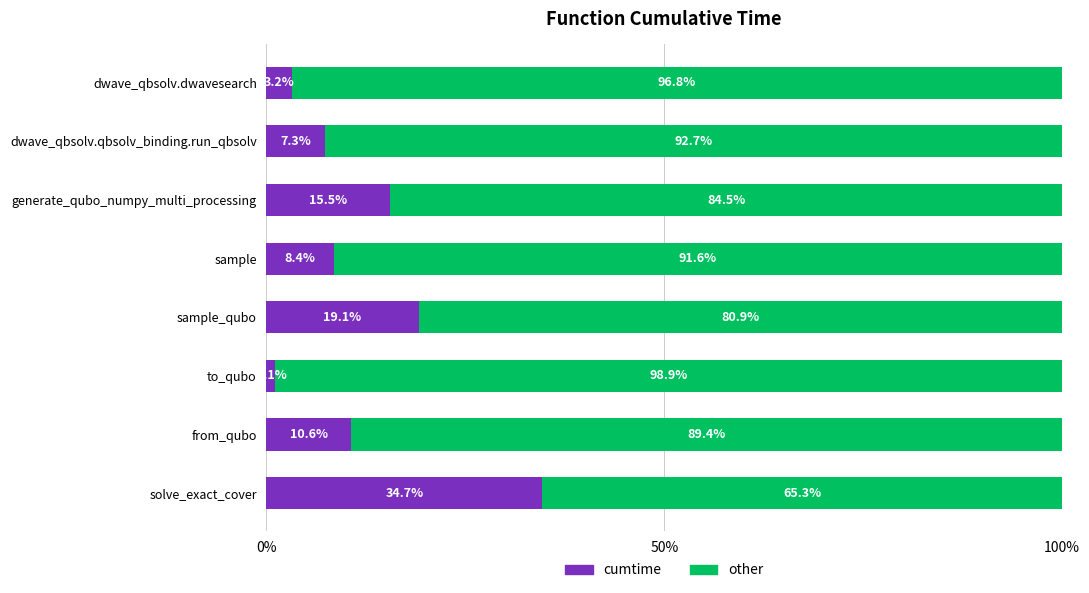

List the labels in order of cumtime value, largest first.

solve_exact_cover, sample_qubo, generate_qubo_numpy_multi_processing, from_qubo, sample, dwave_qbsolv.qbsolv_binding.run_qbsolv, dwave_qbsolv.dwavesearch, to_qubo